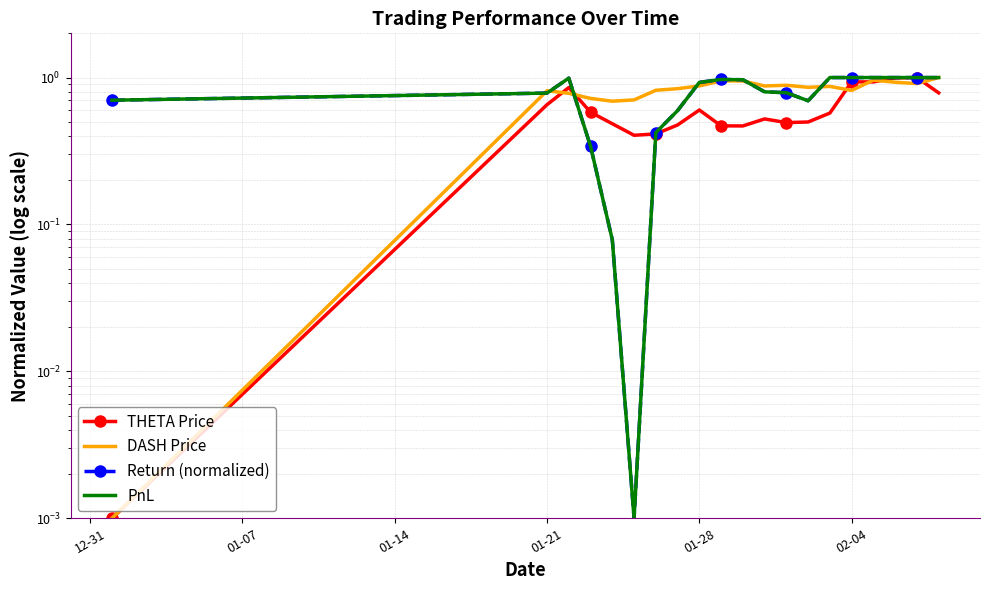

What is the average value of the DASH Price series?

0.8